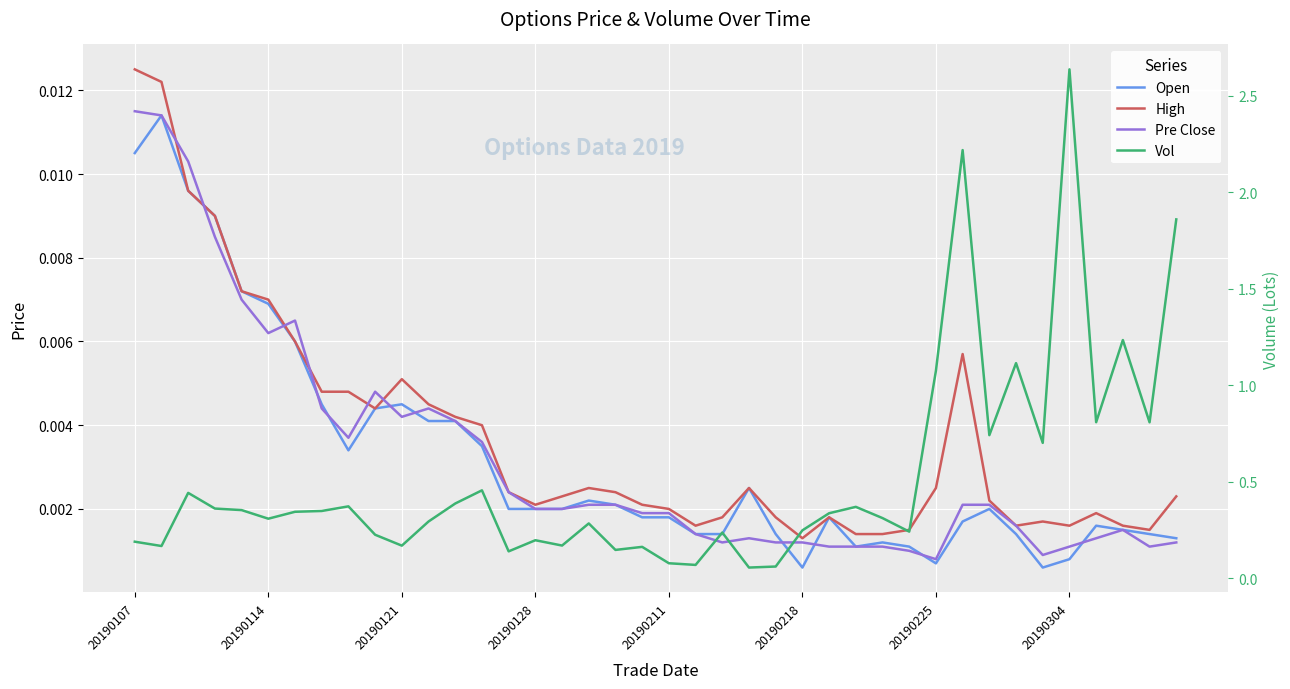

True or false: Pre Close has more than 0 points higher than both neighbors.

True